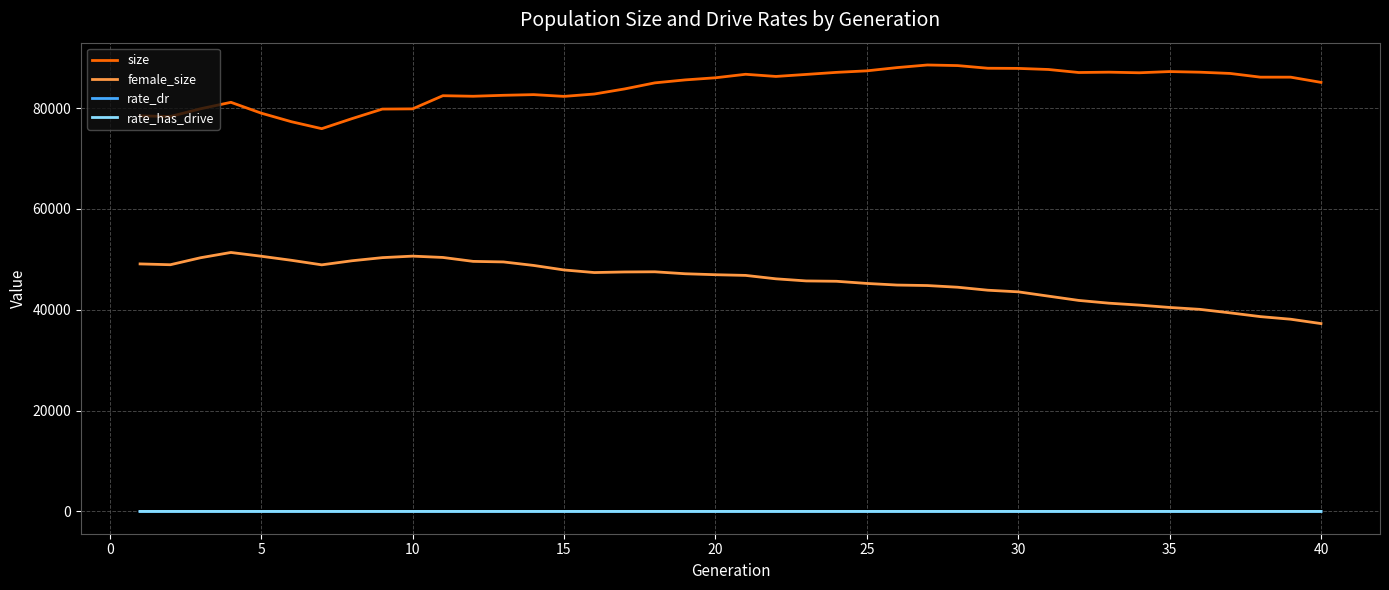

What is the maximum value shown in the chart?

88539.0